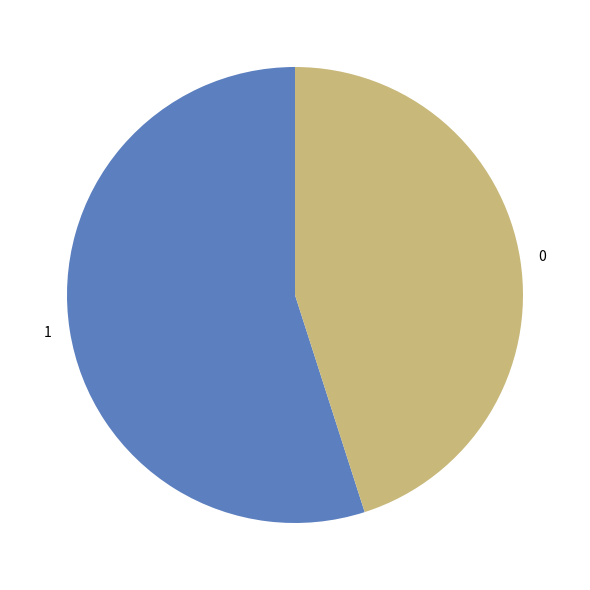

The 0 slice represents 45% of the pie. True or false?

True